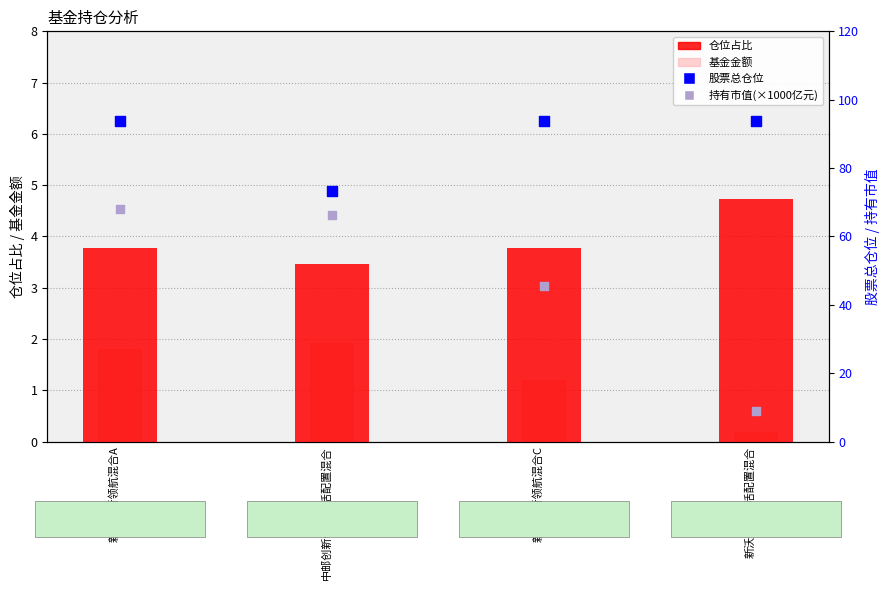

At how many categories does at least one series exceed 93?

3